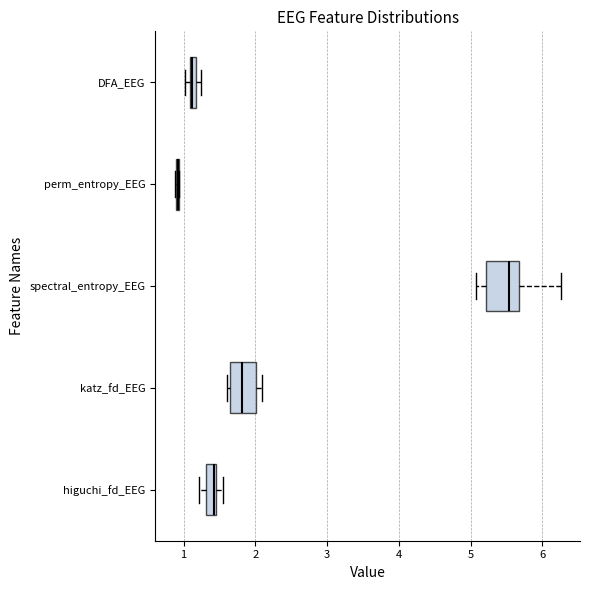

Comparing the boxes themselves (not the whiskers), which one is the widest?

spectral_entropy_EEG